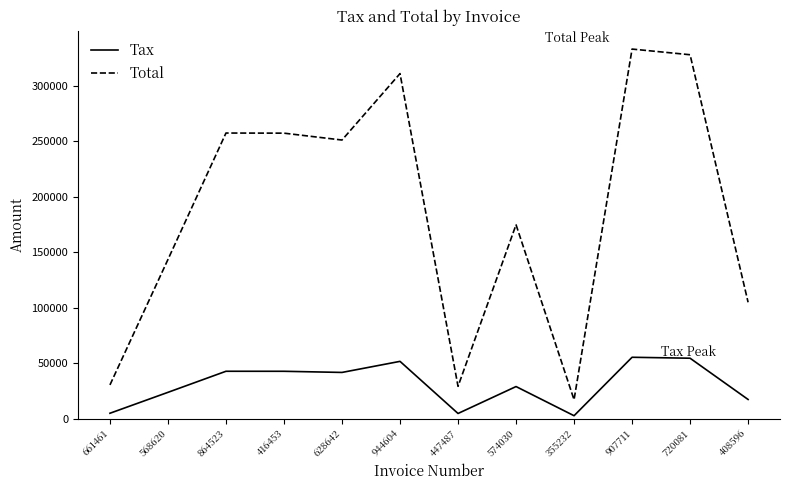

What is the lowest value of the Total series?

17269.2